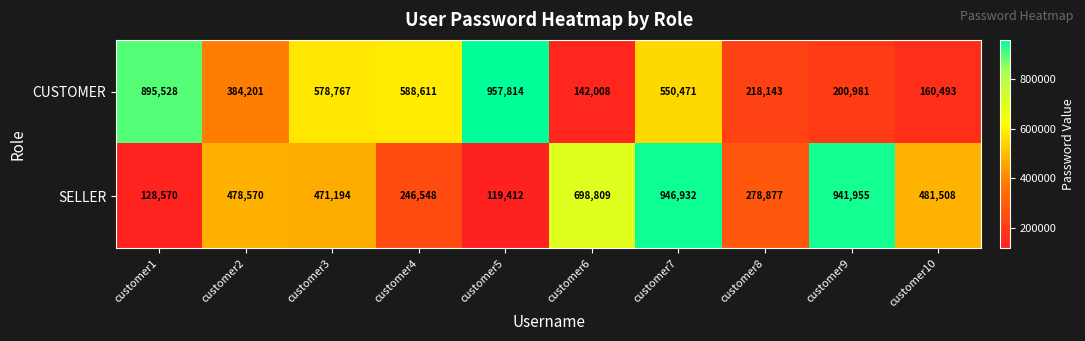

Which series has the largest range (max minus min)?

SELLER